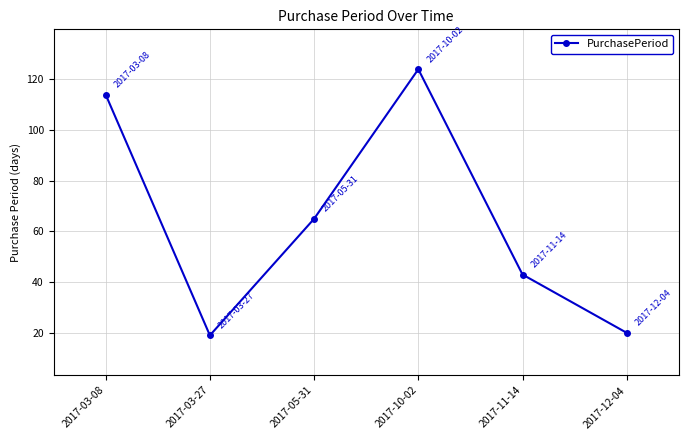

Is it true that the value at 2017-03-08 is 114?

True